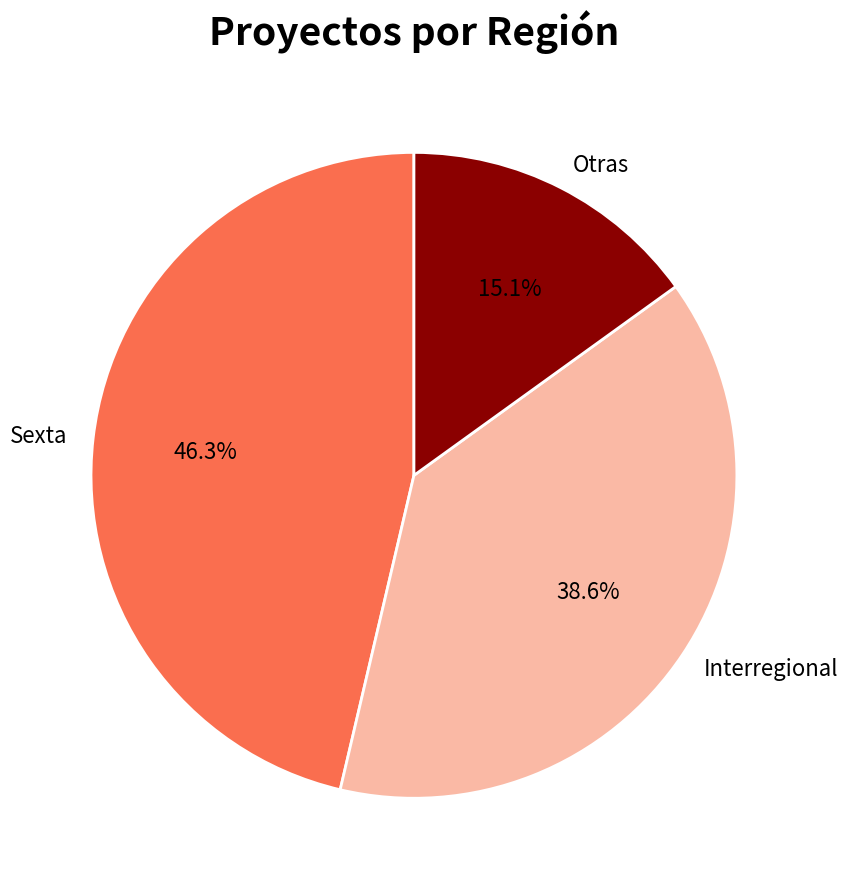

Rank the categories by value from lowest to highest.

Otras, Interregional, Sexta